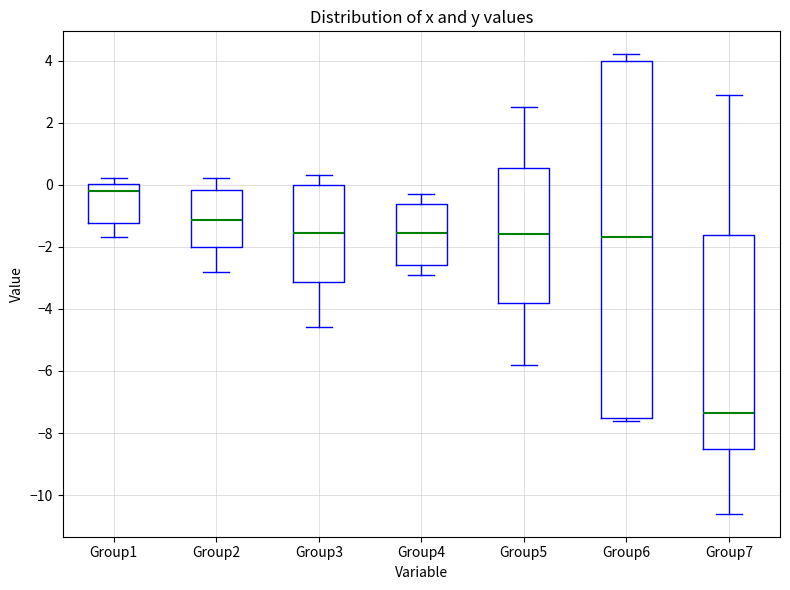

Reading left to right, transcribe this box plot: for each box, give where its median line is, the range the box spans, and where its two whiskers end, as read against the y-axis. The values are not printed on the chart, so give them approximately, as read against the axis.

Group1: median -0.2, box -1.2 to 0.0, whiskers -1.6 to 0.2
Group2: median -1.2, box -2.0 to -0.2, whiskers -2.8 to 0.2
Group3: median -1.6, box -3.2 to 0.0, whiskers -4.6 to 0.4
Group4: median -1.6, box -2.6 to -0.6, whiskers -2.8 to -0.2
Group5: median -1.6, box -3.8 to 0.6, whiskers -5.8 to 2.6
Group6: median -1.6, box -7.4 to 4.0, whiskers -7.6 to 4.2
Group7: median -7.4, box -8.6 to -1.6, whiskers -10.6 to 3.0